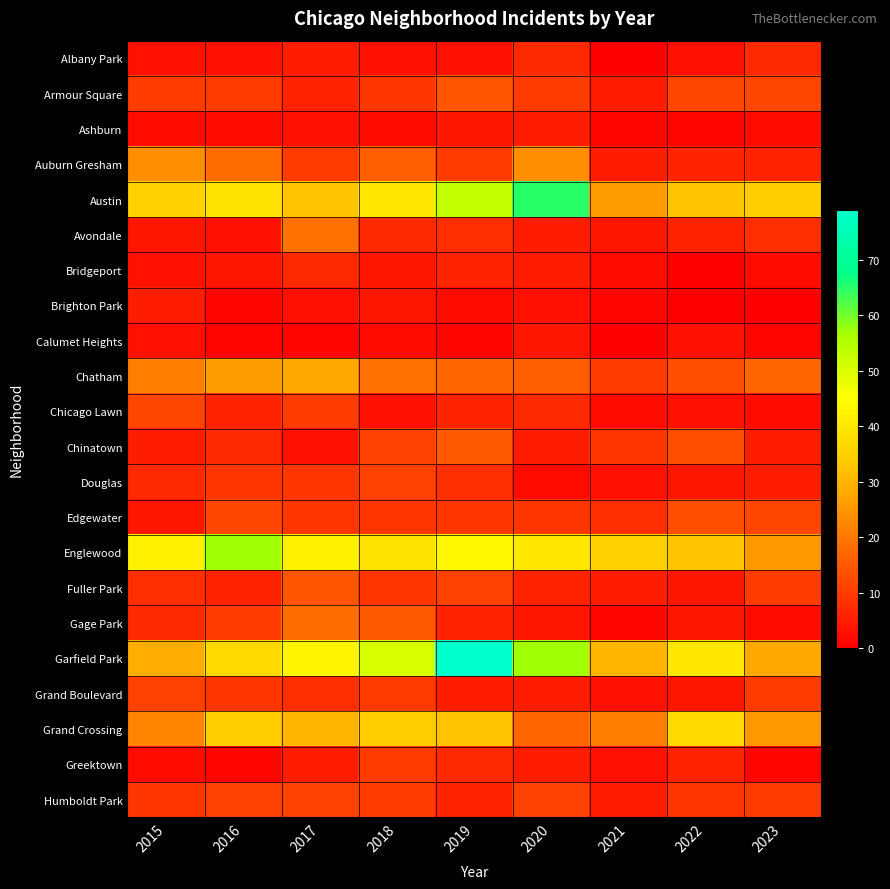

What is the total value across all series at 2018?

317